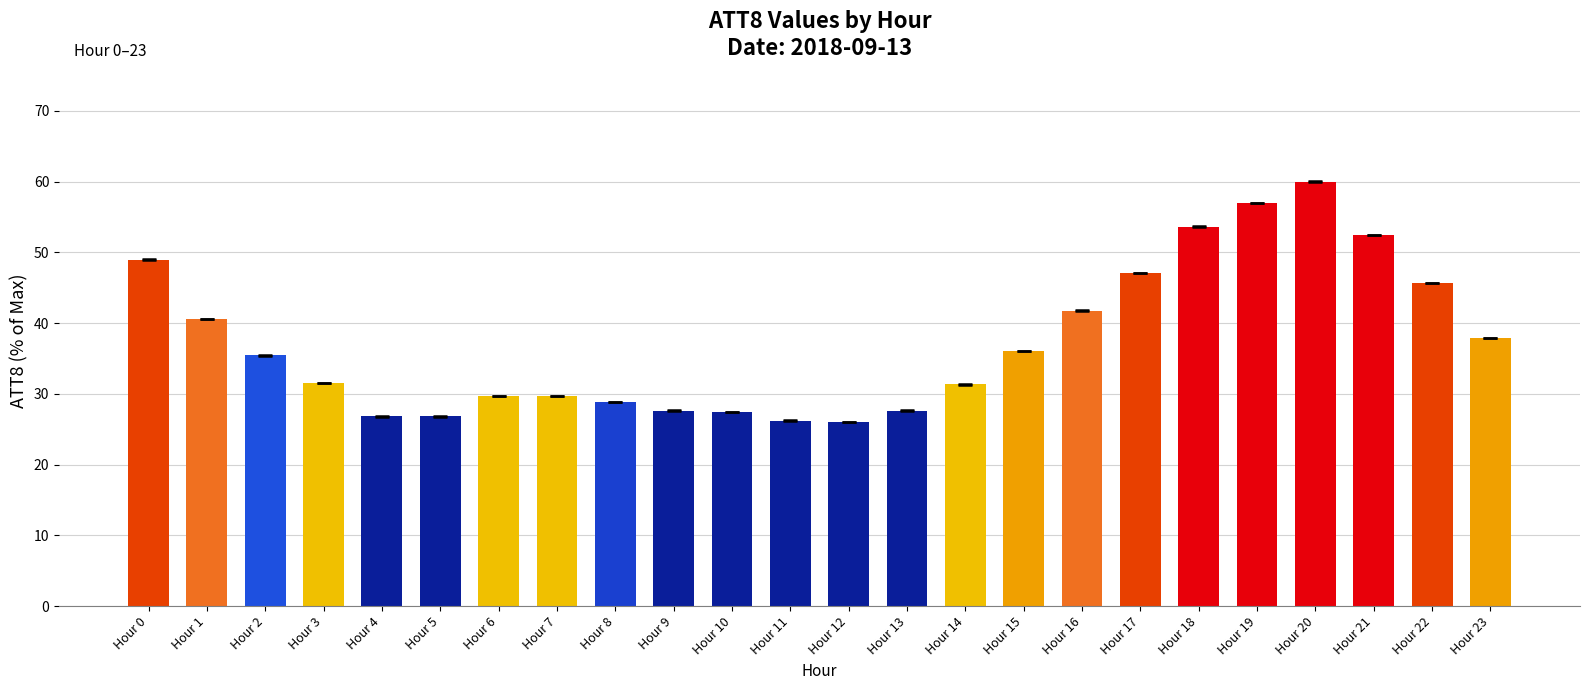

Between Hour 7 and Hour 2, which is larger?

Hour 2